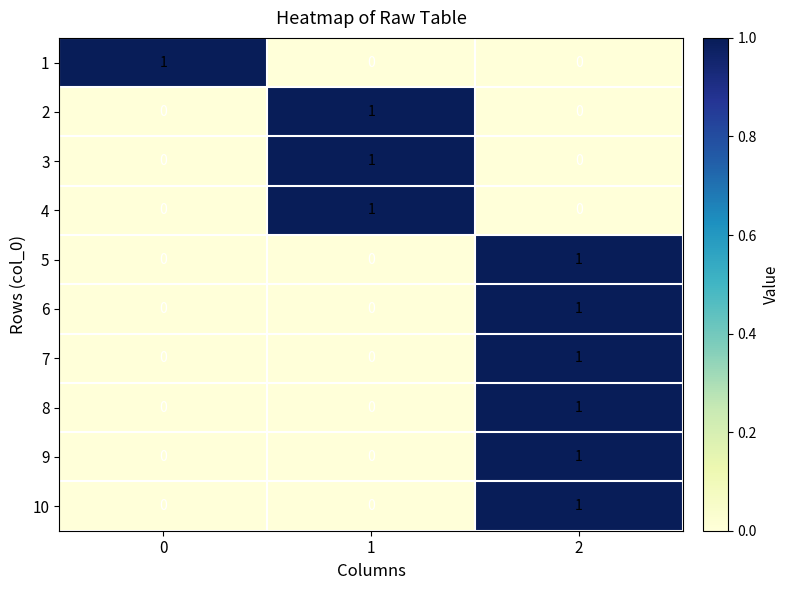

How many 2 values are between 0 and 1?

3